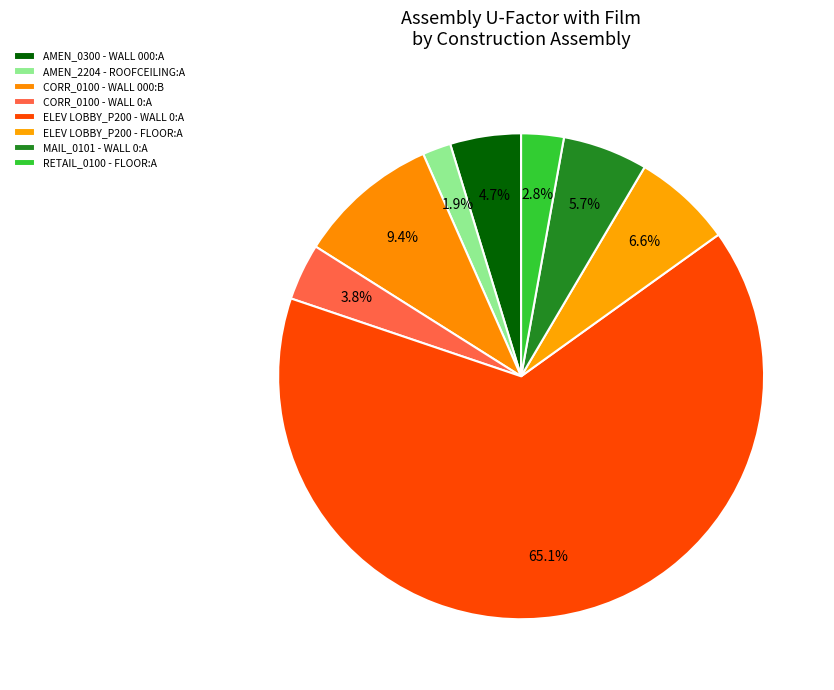

Rank the categories by value from highest to lowest.

ELEV LOBBY_P200 - WALL 0:A, CORR_0100 - WALL 000:B, ELEV LOBBY_P200 - FLOOR:A, MAIL_0101 - WALL 0:A, AMEN_0300 - WALL 000:A, CORR_0100 - WALL 0:A, RETAIL_0100 - FLOOR:A, AMEN_2204 - ROOFCEILING:A